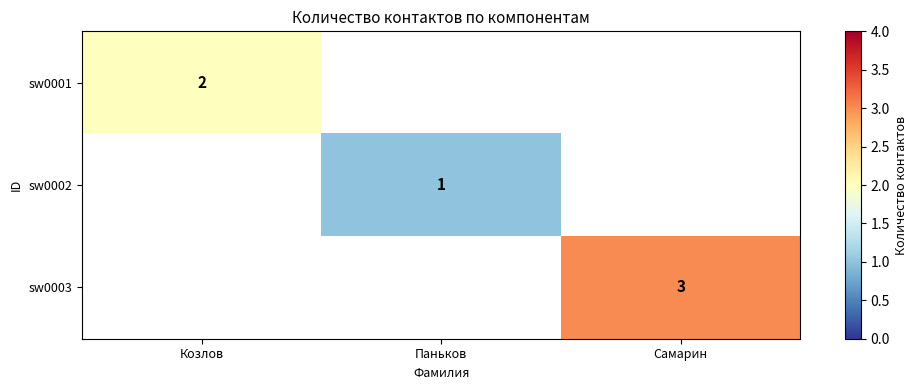

Which label corresponds to the largest value in the chart?

Самарин